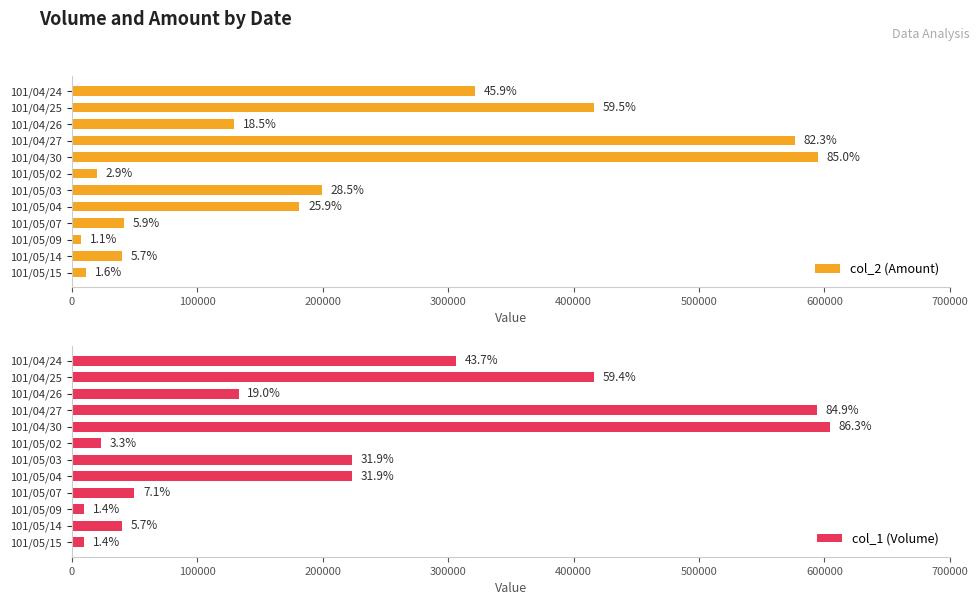

What is the minimum value for col_2 (Amount)?

7700